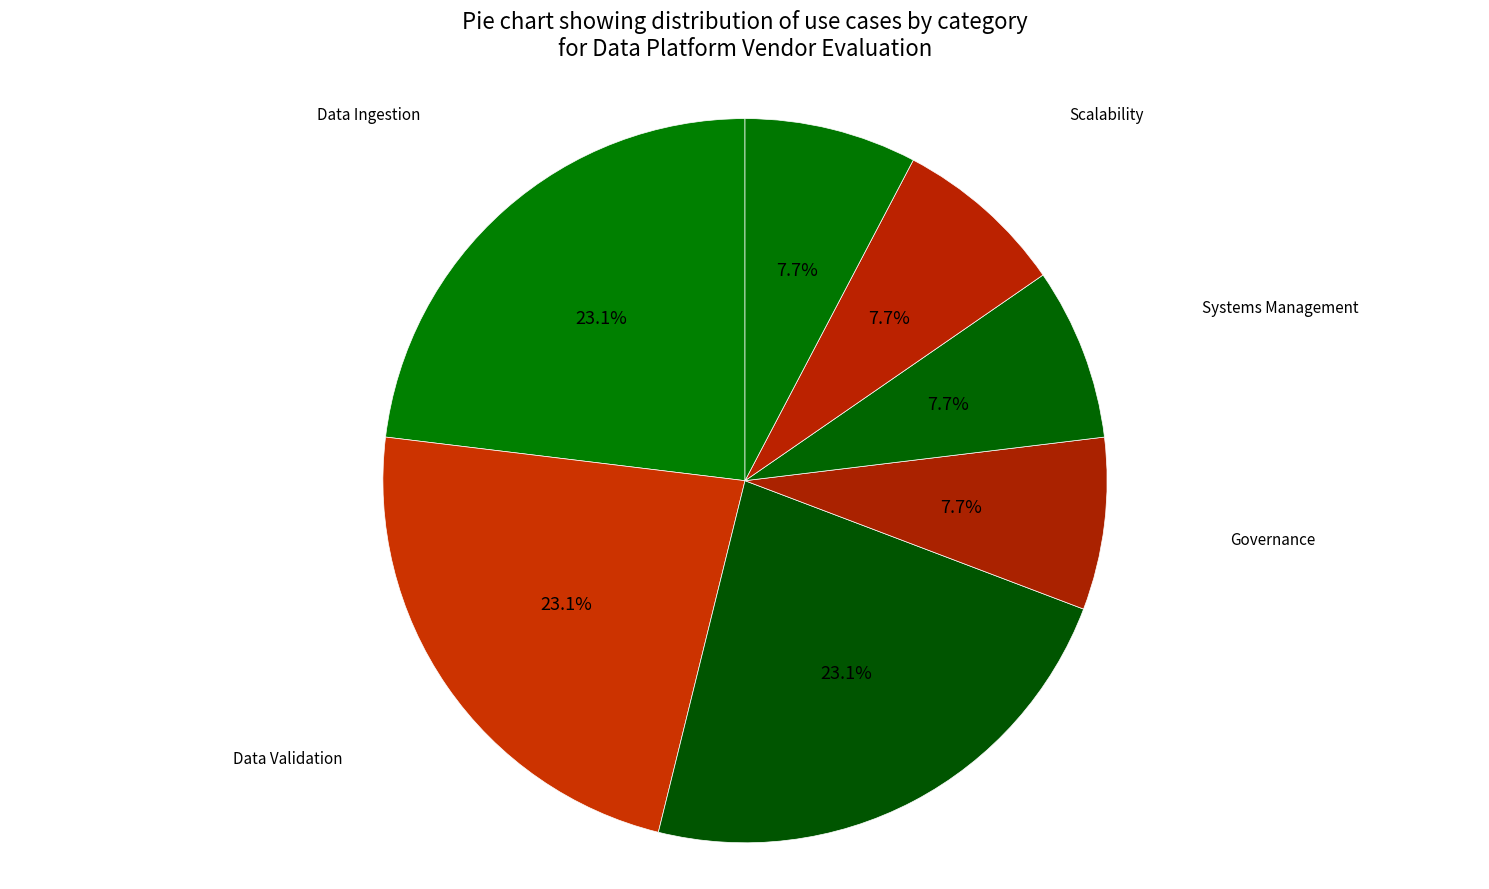

How many slices are in this pie chart?

7